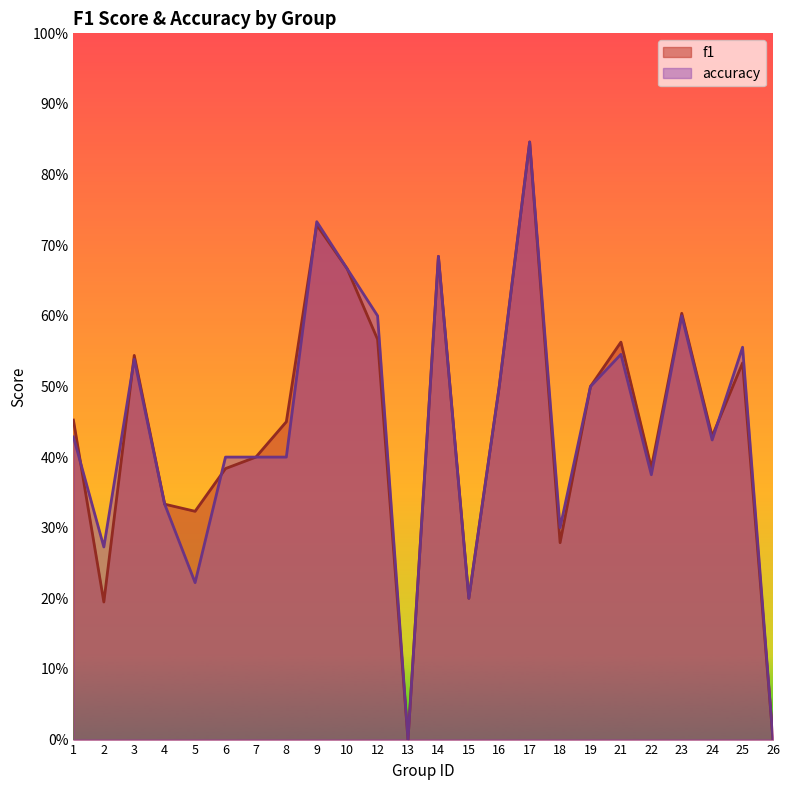

Is it true that f1 equals 0.7 at 14?

True